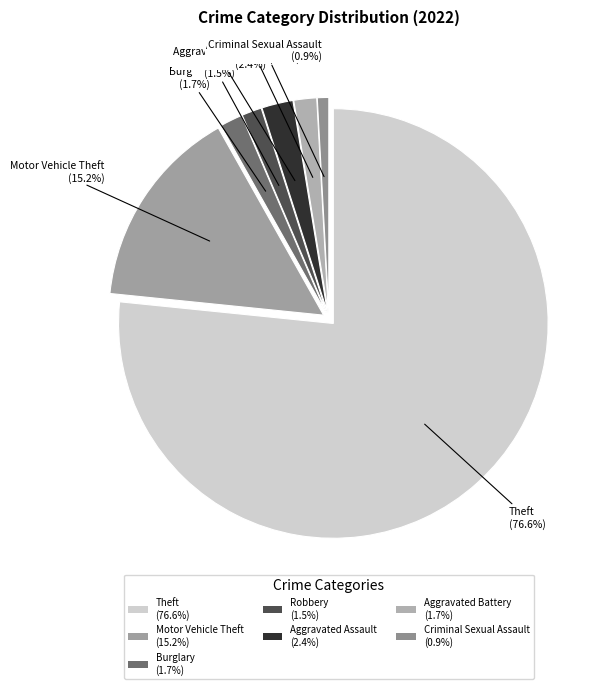

True or false: Robbery accounts for 2% of the total.

True